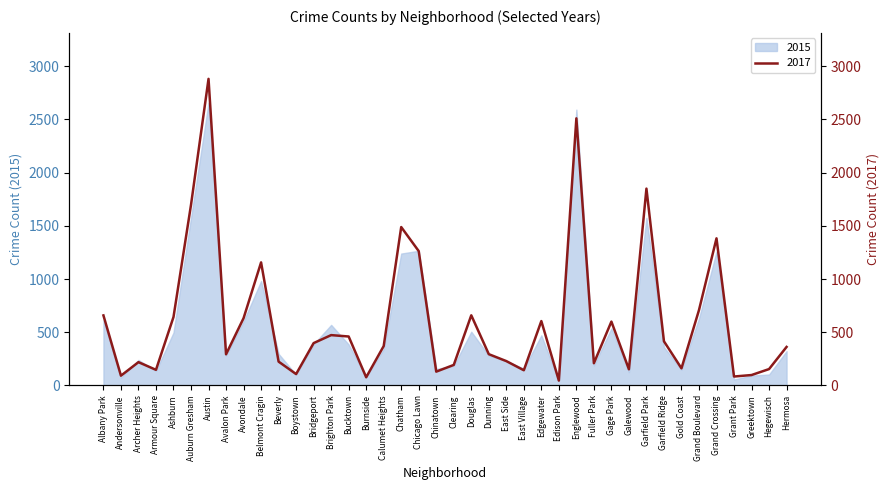

True or false: the data shows 161 at Gold Coast.

True